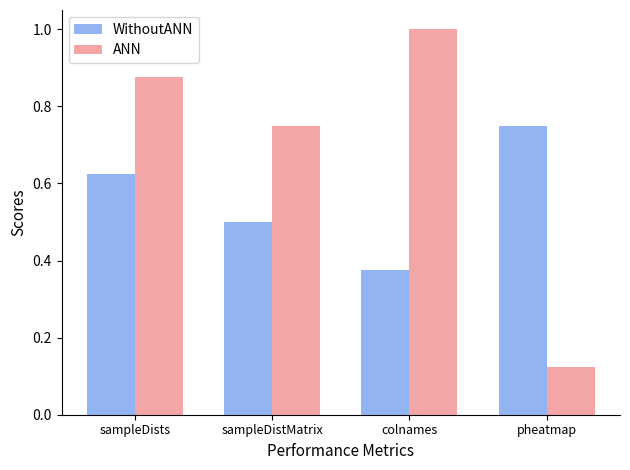

What is the sum of the ANN values at colnames and pheatmap?

1.1